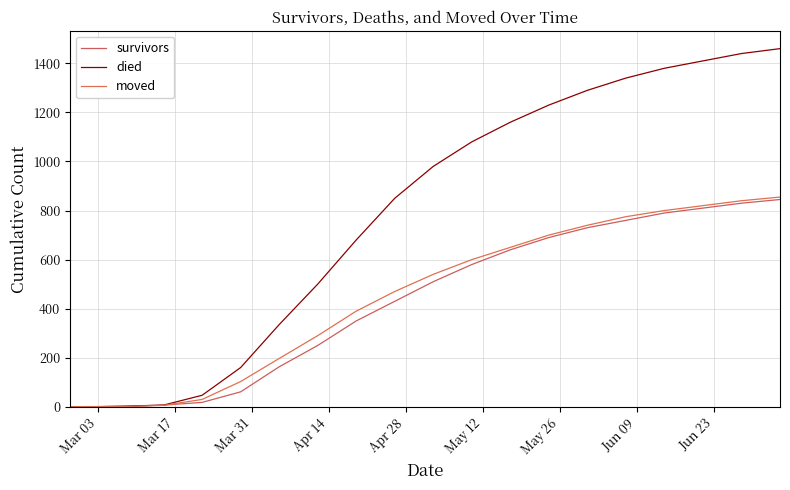

What is the difference between the maximum and second lowest values in the moved series?

854